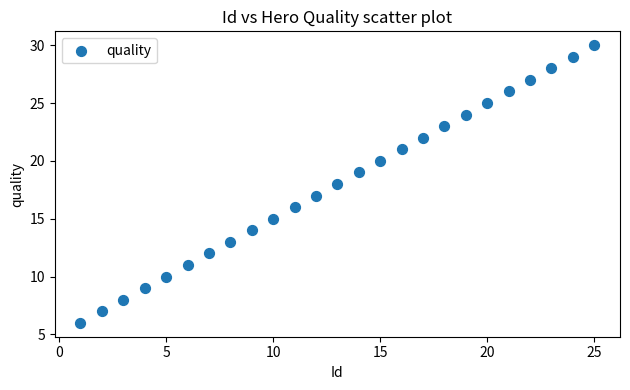

What is the range of X values (max minus min)?

24